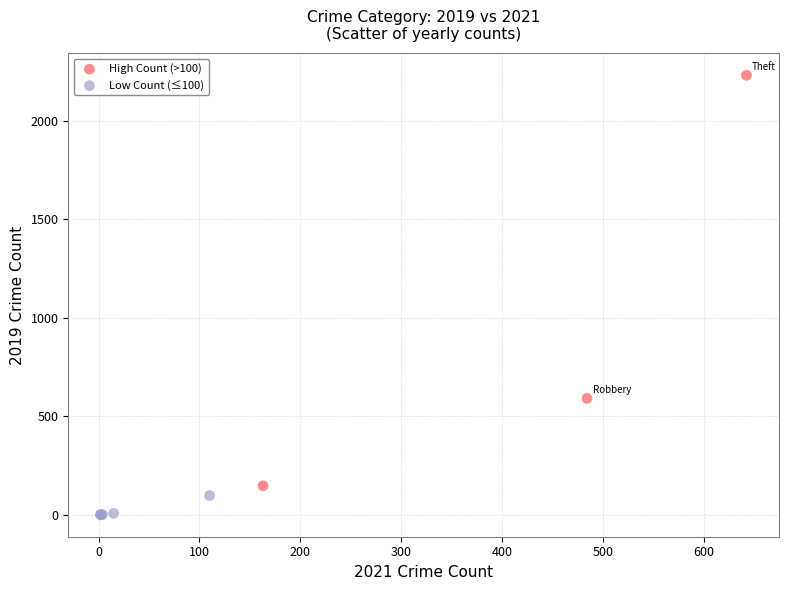

Which series contains the highest Y value?

High Count (>100)